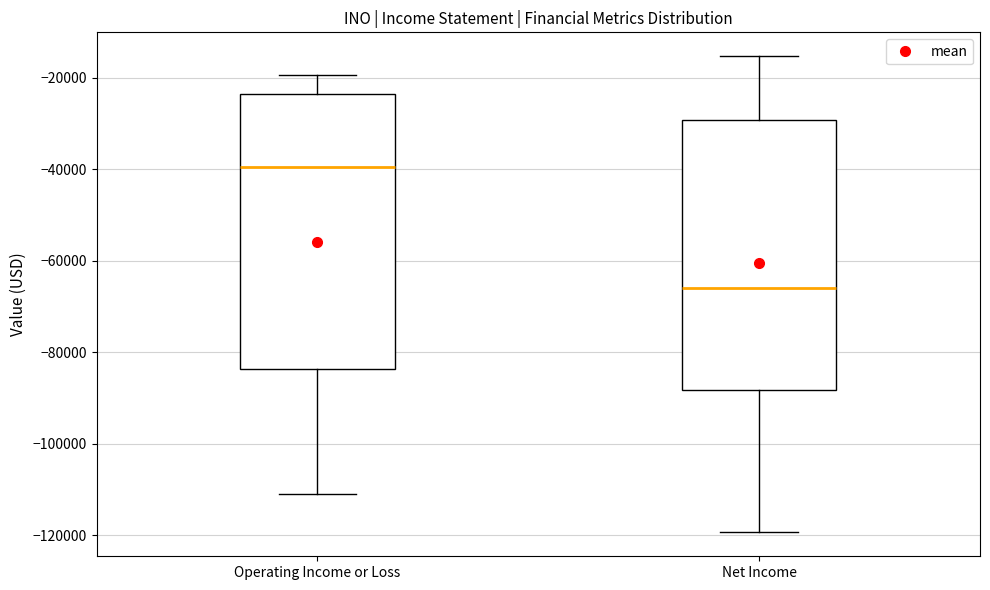

Where does the upper whisker of the box for Net Income end on the y-axis? The values are not printed on the chart, so give them approximately, as read against the axis.

-16000